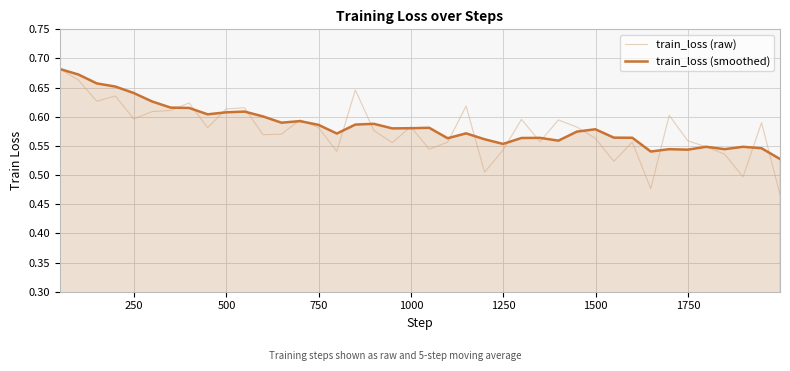

Which series has the largest range (max minus min)?

train_loss (raw)